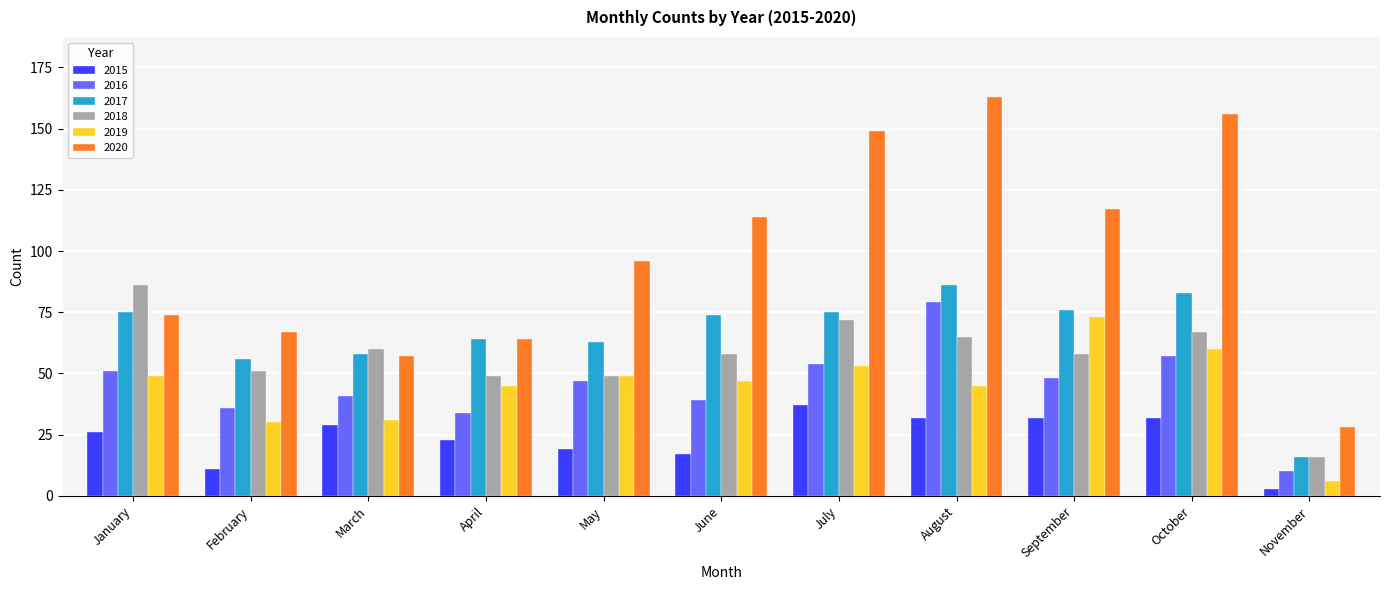

Does the chart contain any negative values?

No